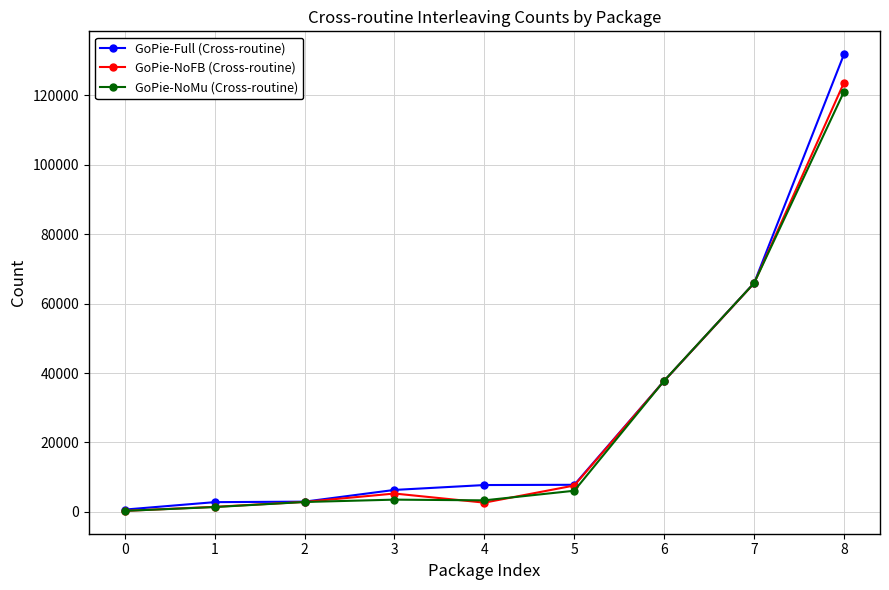

What is the total value across all series at 6?

113287